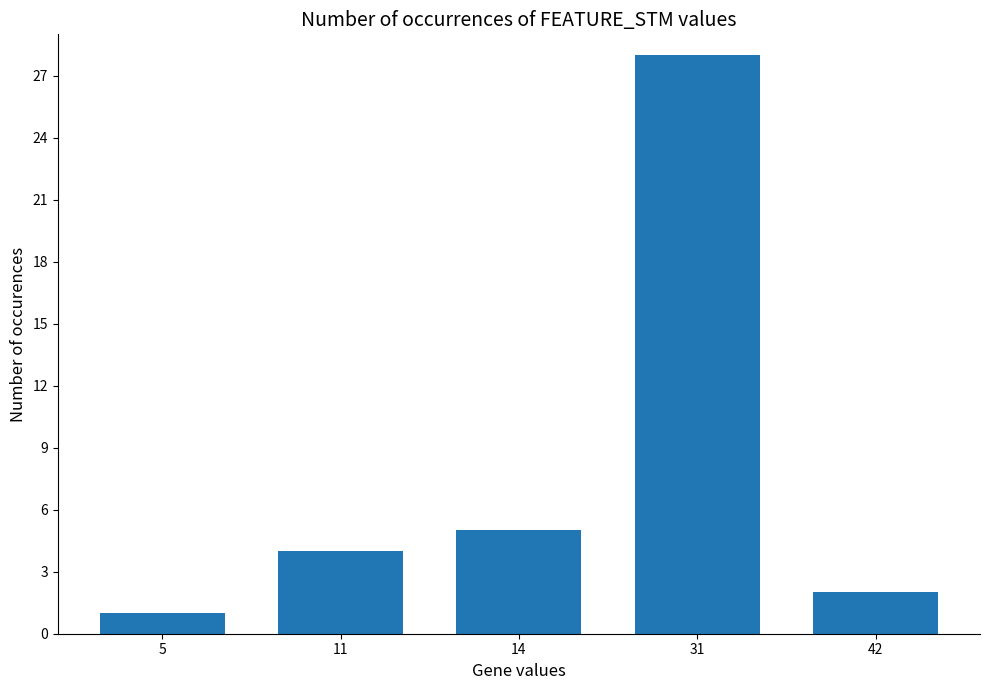

True or false: the data shows 0 at 5.

False